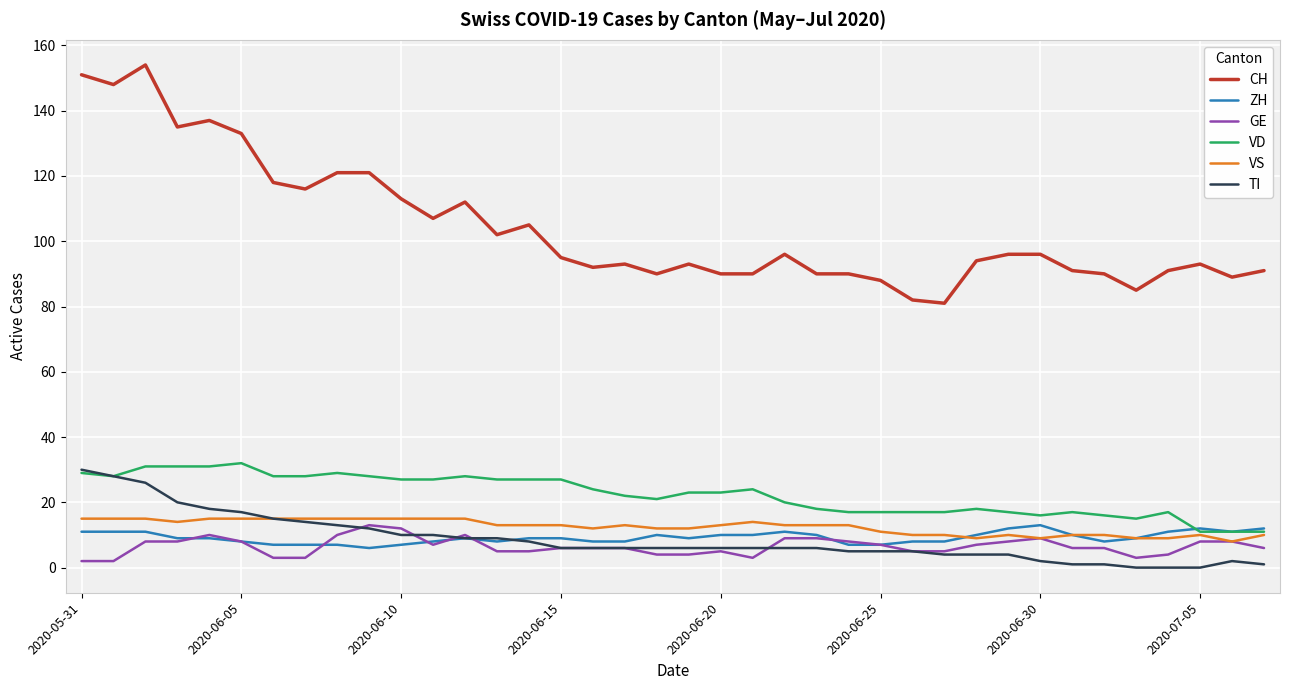

True or false: VD and CH intersect in this chart.

False